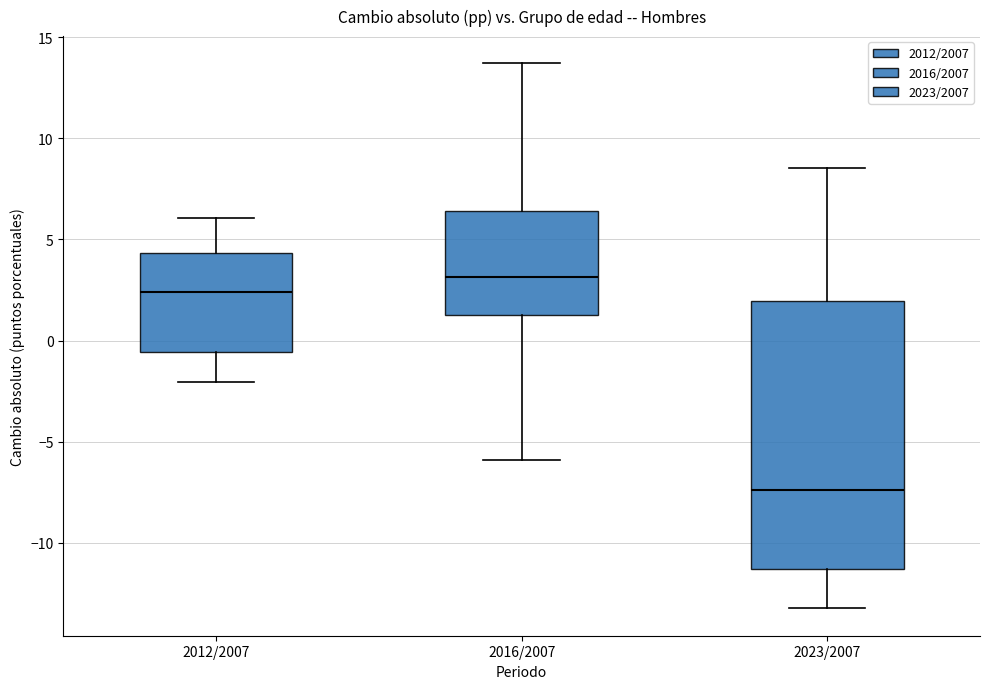

Where does the upper whisker of the box for 2016/2007 end on the y-axis? The values are not printed on the chart, so give them approximately, as read against the axis.

13.5